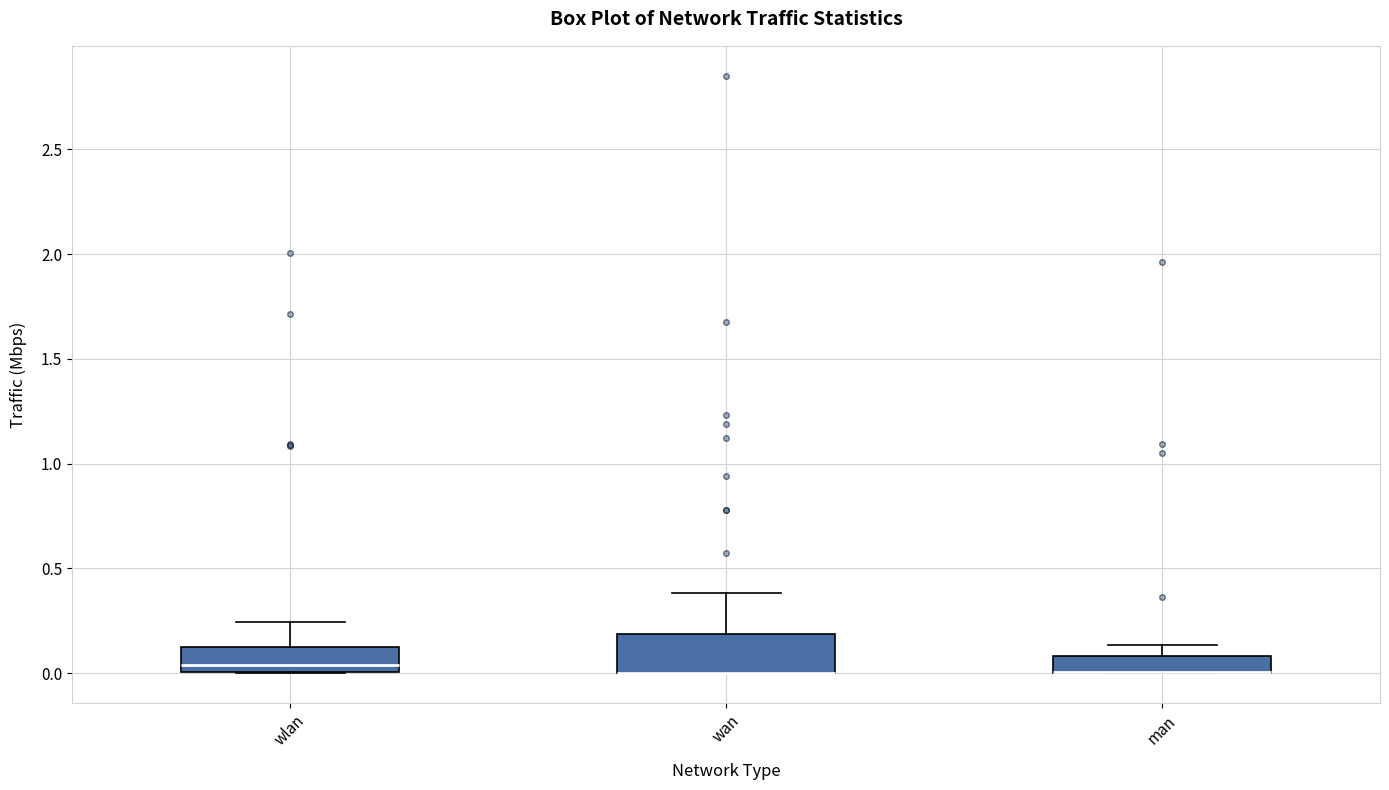

Which box is the tallest, from its lower edge to its upper edge?

wan